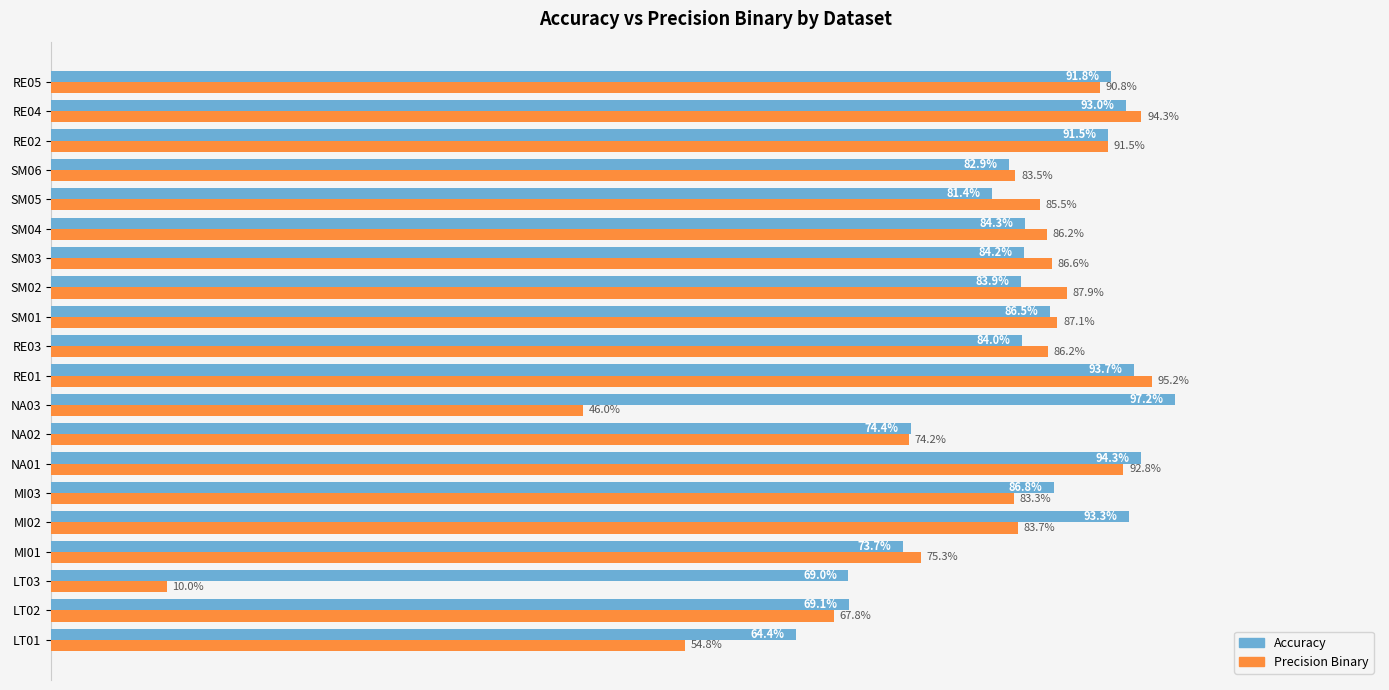

What are all the series names shown in the legend?

Accuracy, Precision Binary